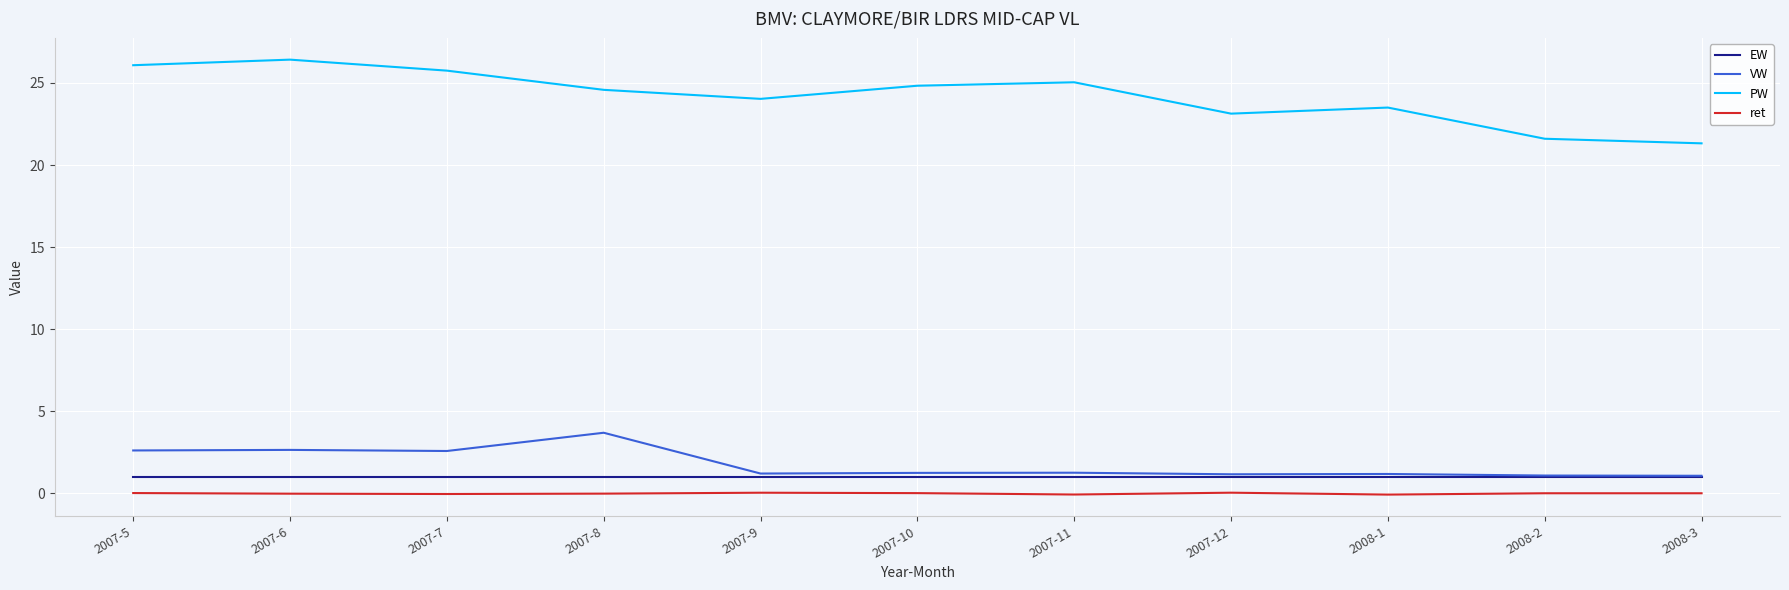

What is the average value of the VW series?

1.8